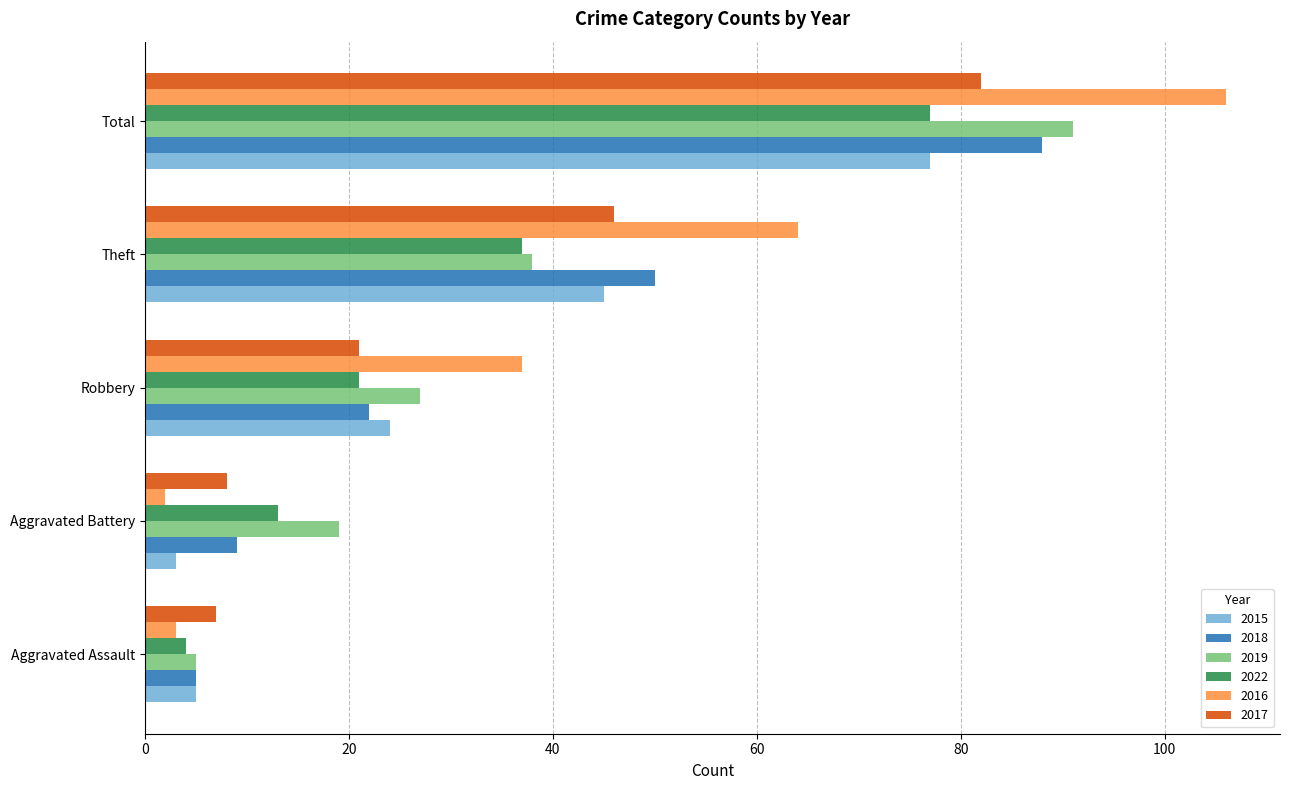

The 2019 series shows 19 at Aggravated Battery. True or false?

True